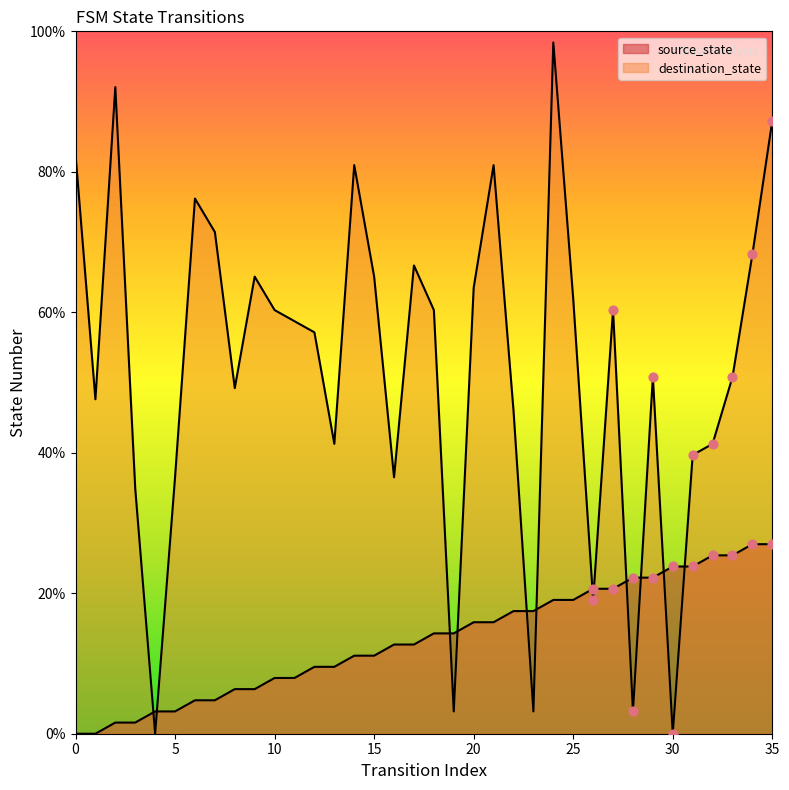

What are all the series names shown in the legend?

source_state, destination_state